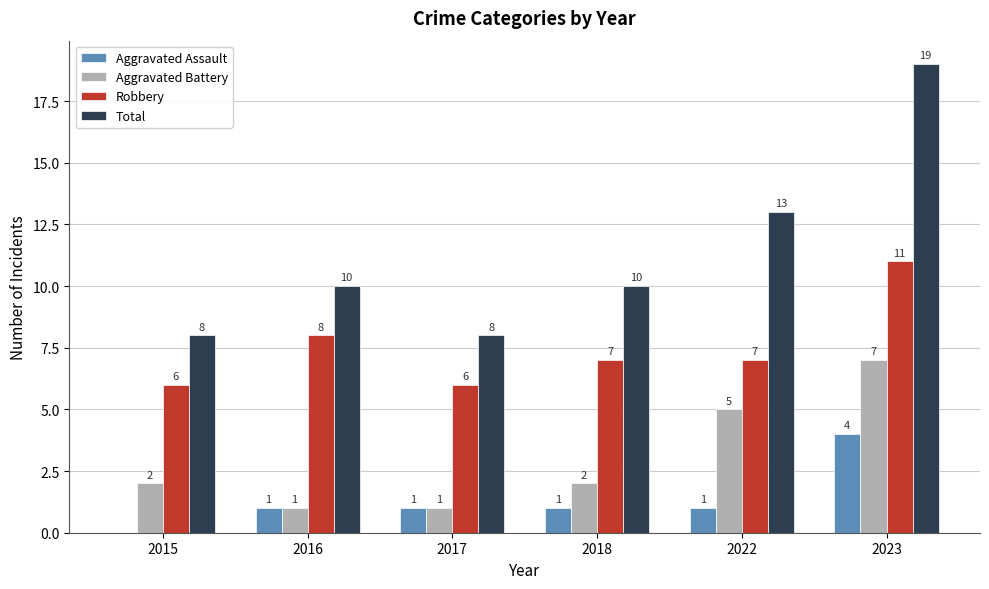

What is the greatest value displayed?

19